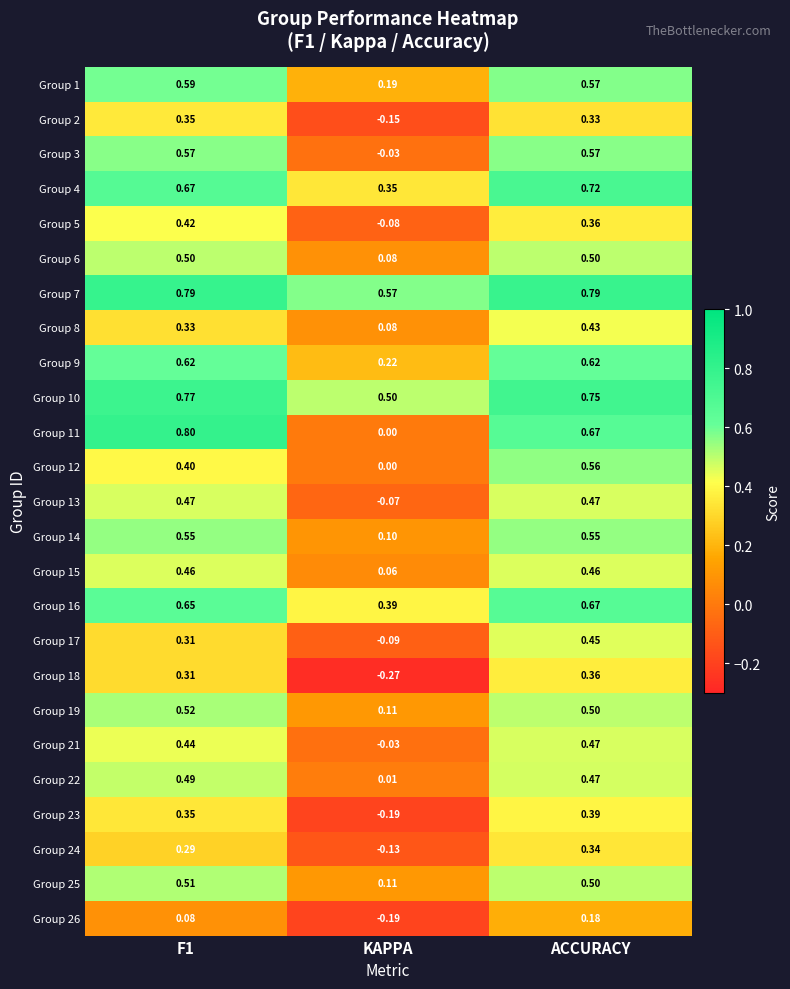

At which label does Group 25 reach its minimum?

KAPPA